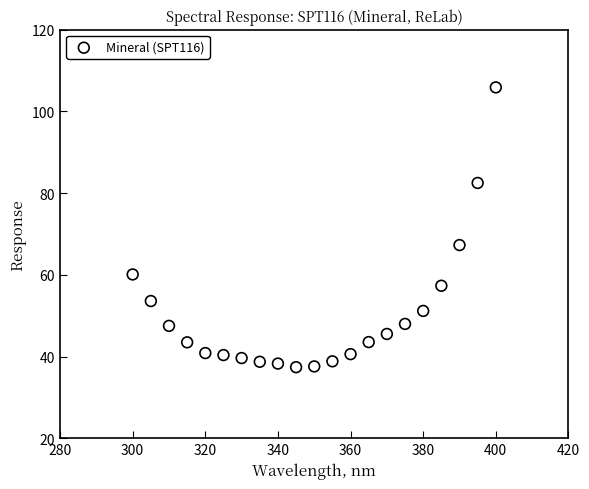

What is the range of X values (max minus min)?

100.0